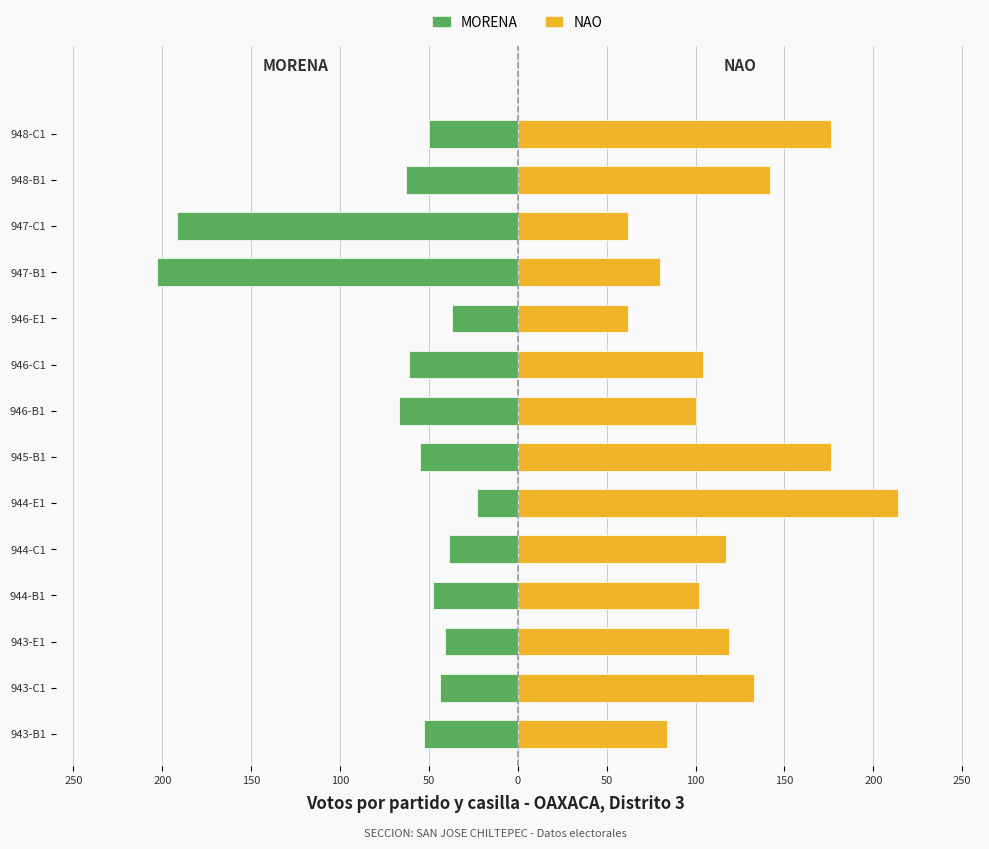

What is the sum of the MORENA values at 943-E1 and 946-B1?

-108